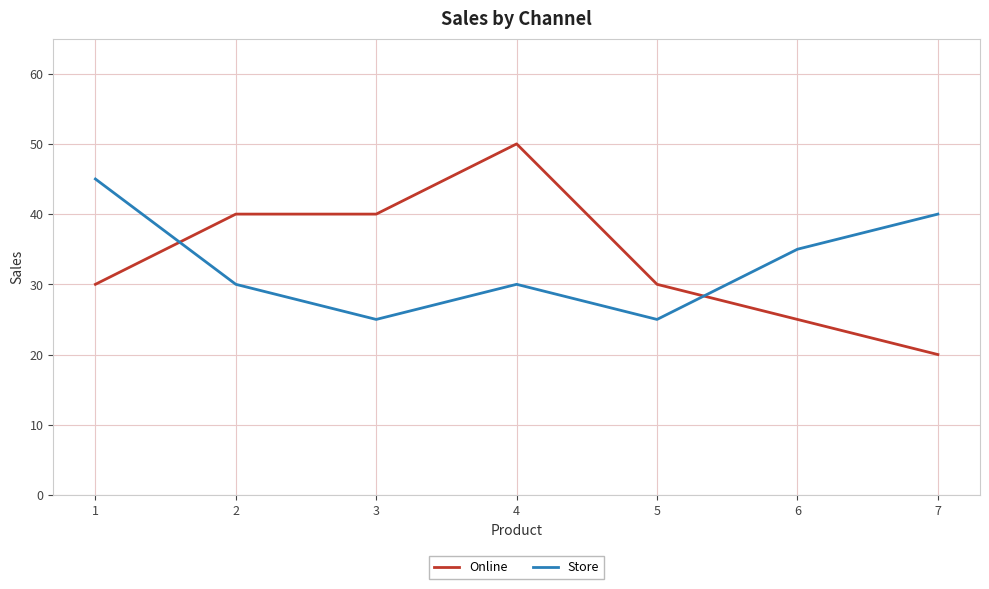

Is the value of Online at 4 greater than the value of Store at 6?

Yes